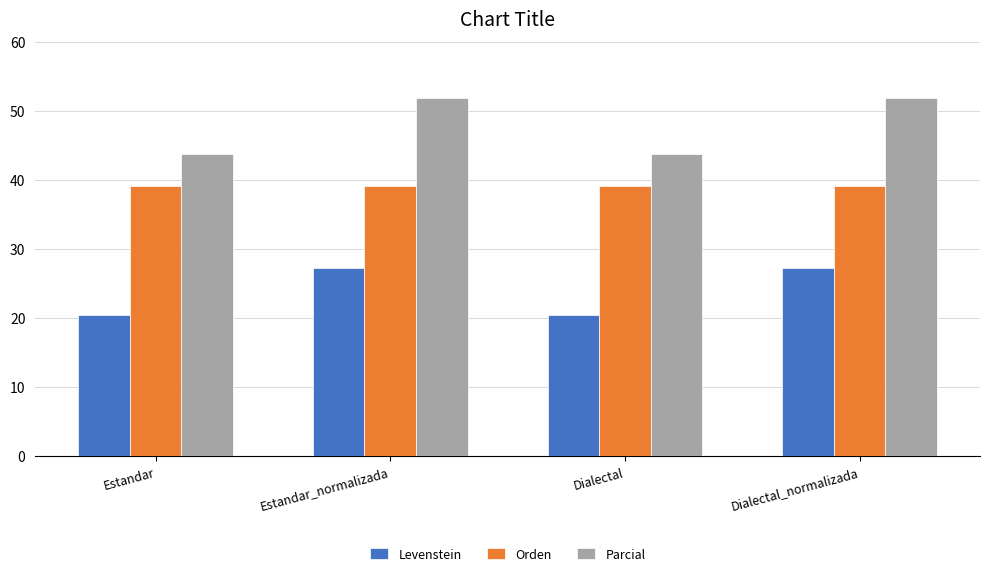

Count the number of categories in the chart.

4